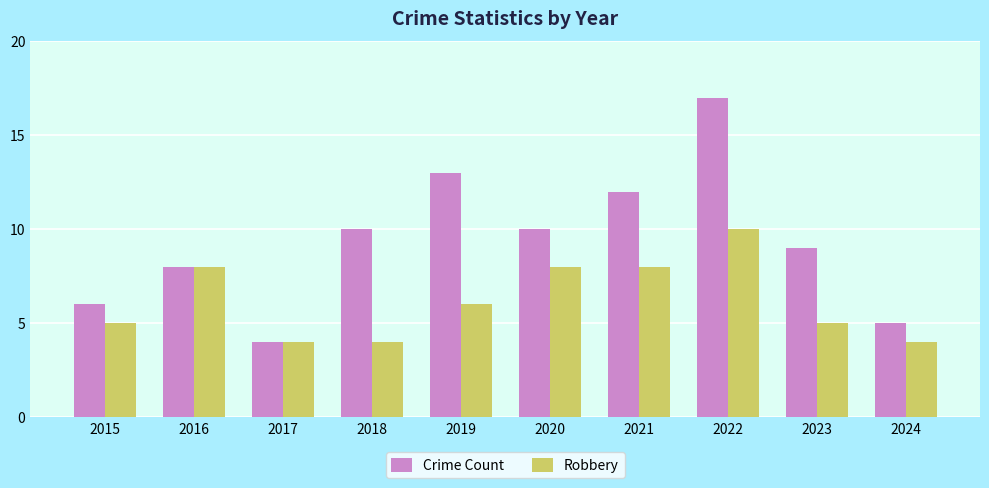

At which category is the sum across all series the highest?

2022